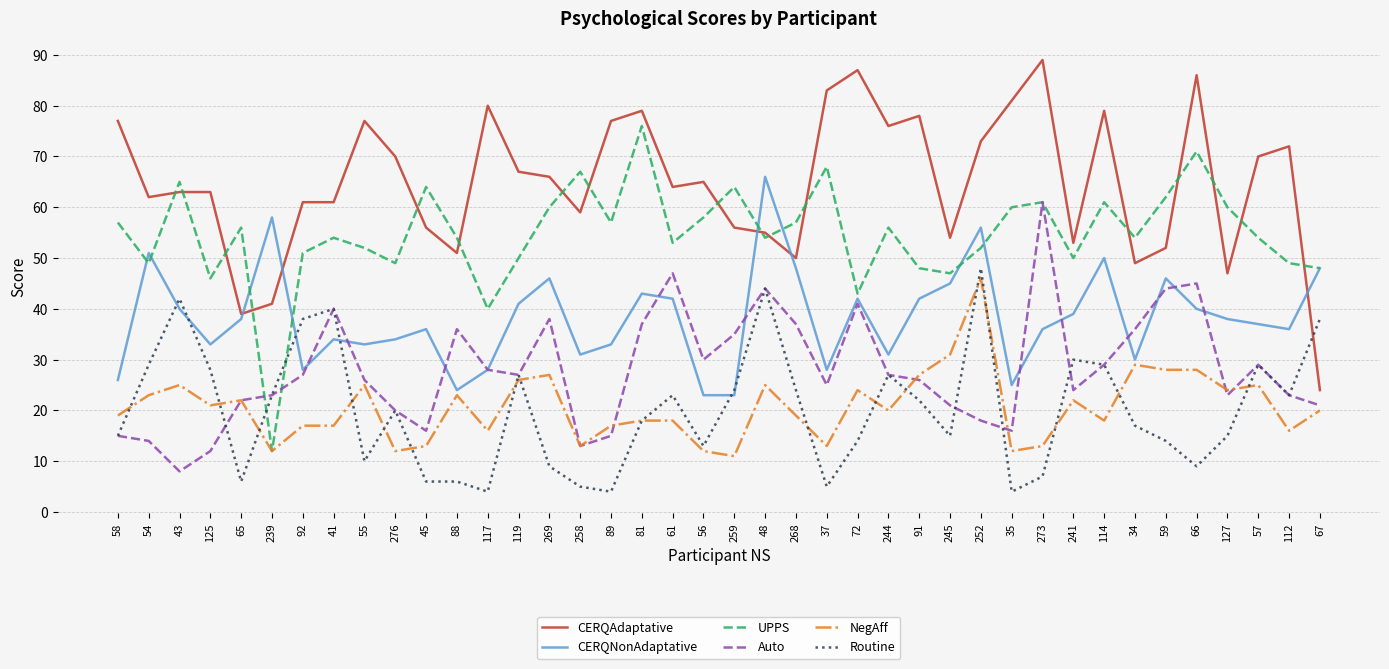

What is the minimum value shown in the chart?

4